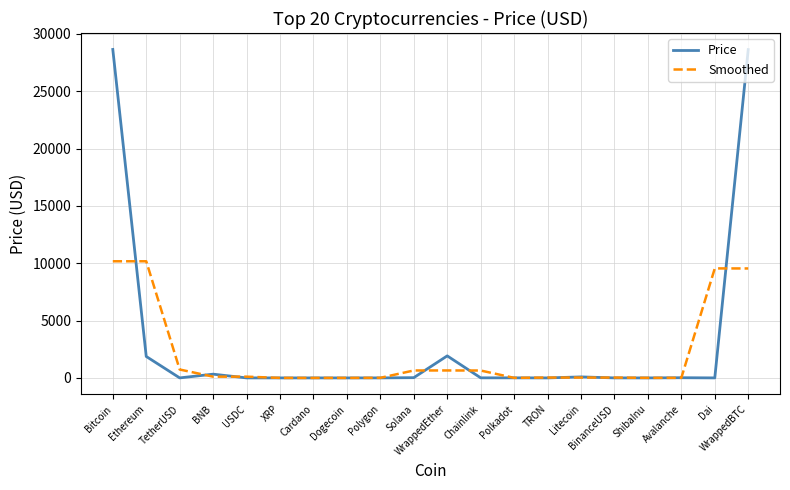

The Price series shows 37951.8 at WrappedBTC. True or false?

False